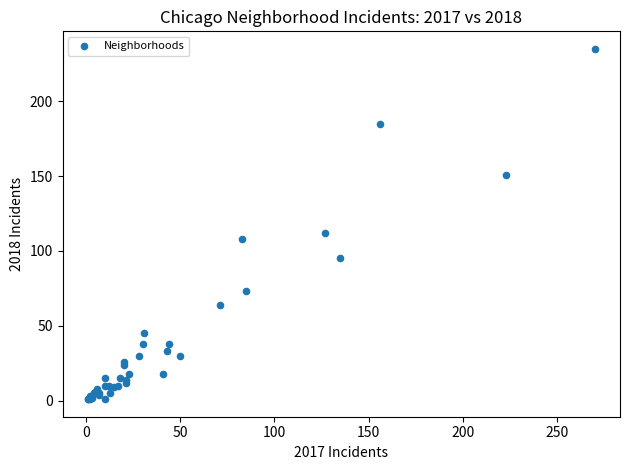

What Y value in the scatter plot is closest to 118?

112